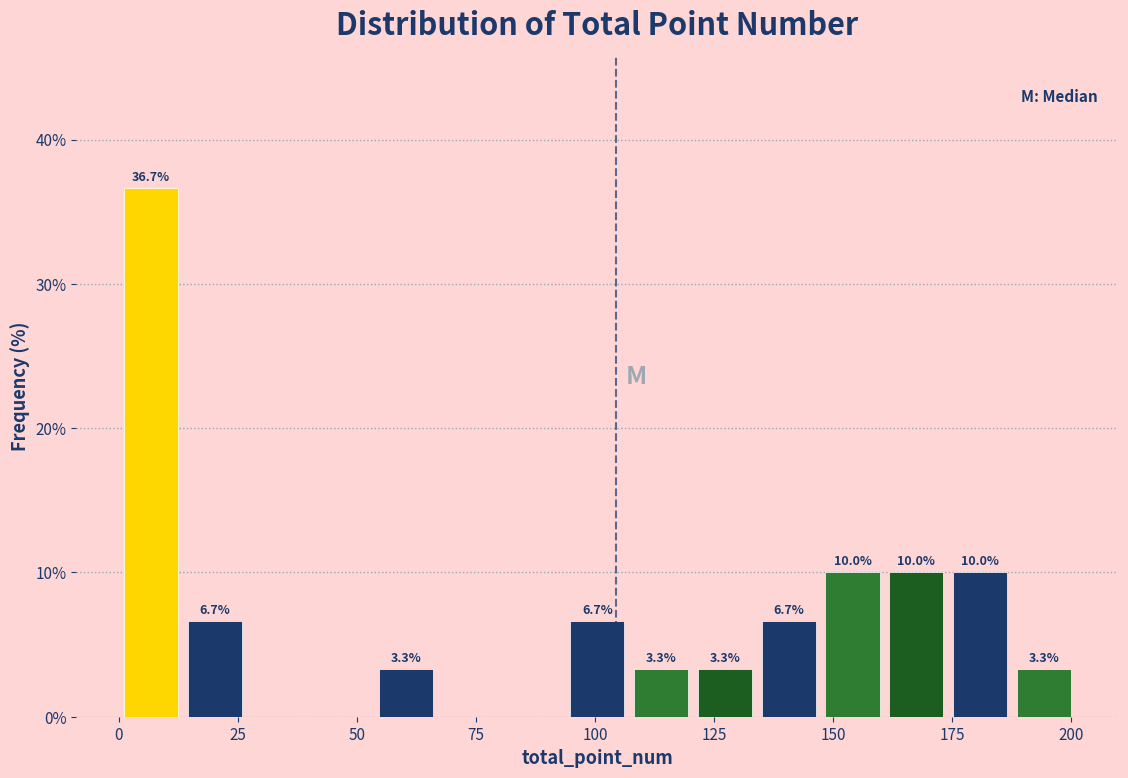

Around what value on the x-axis is the tallest bar? Give the approximate position of its centre, as read against the axis.

5